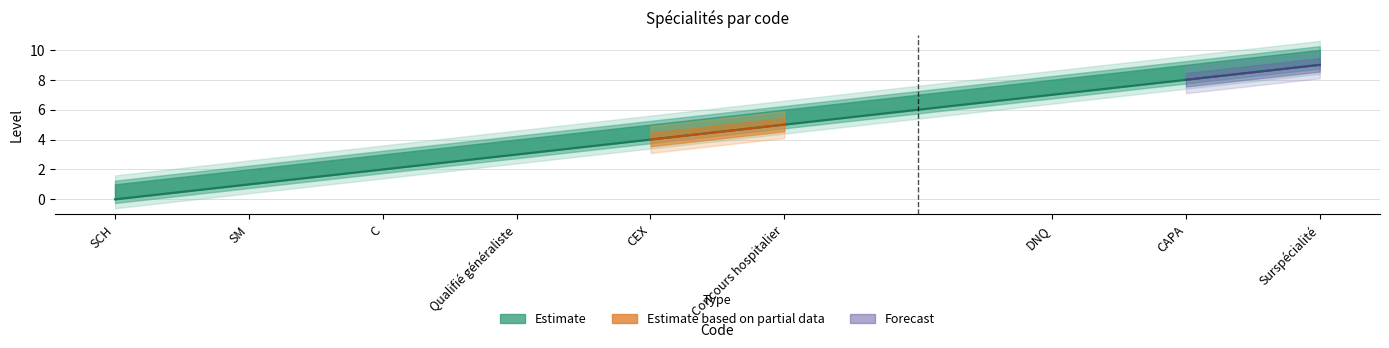

What is the difference between the second highest and minimum values in the Code_upper series?

8